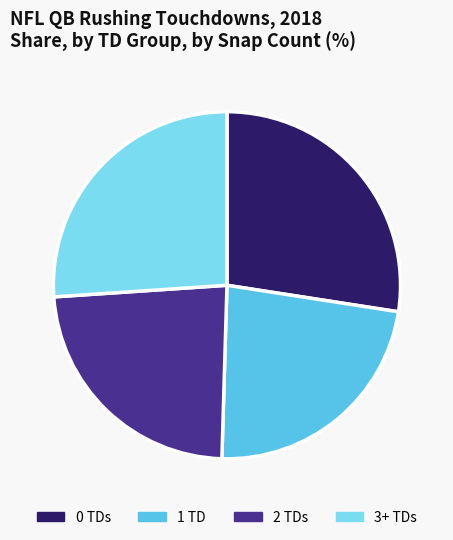

Does any single category account for the majority?

No